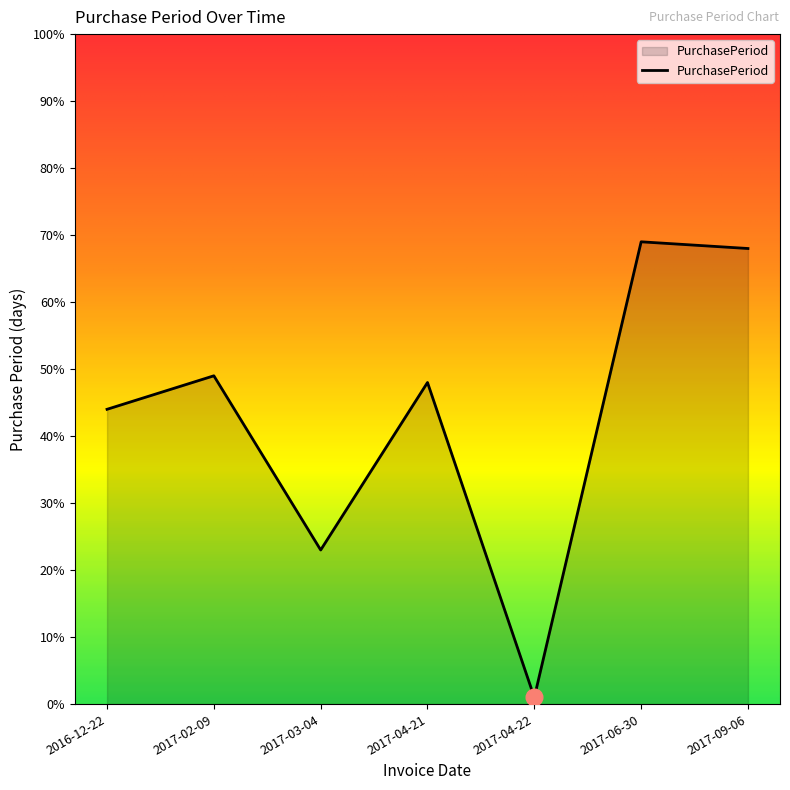

What is the minimum value shown in the chart?

1